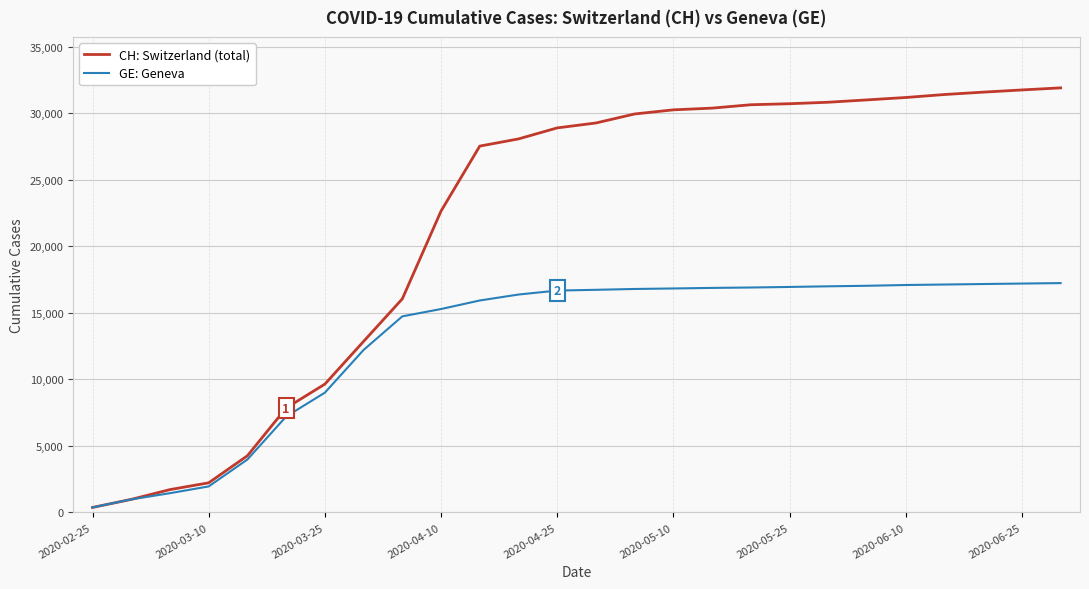

What is the greatest value displayed?

31902